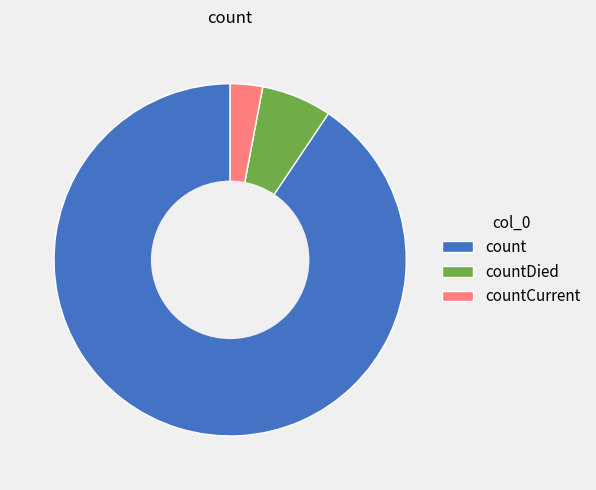

What is the majority slice?

count